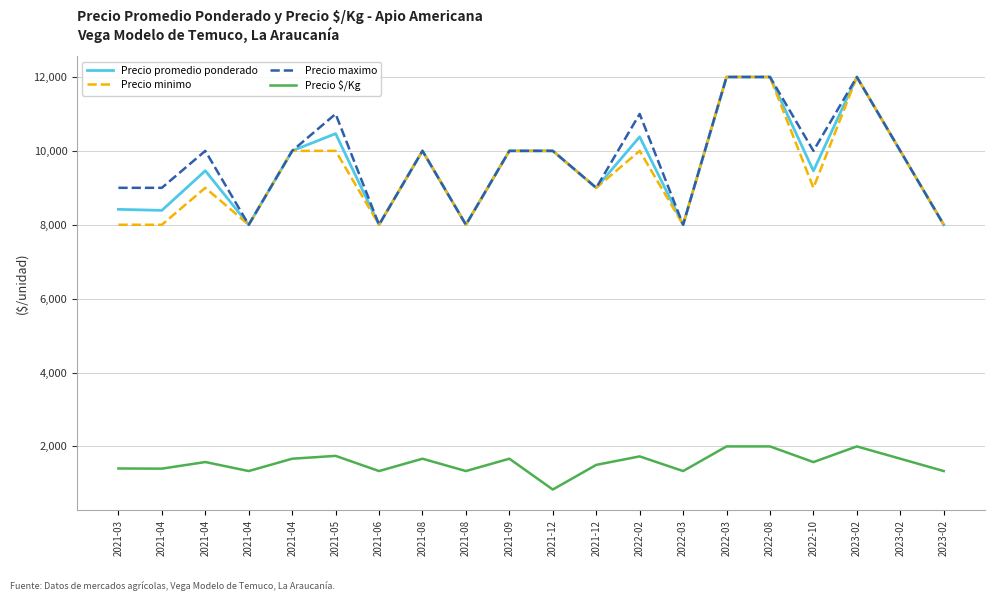

What is the highest value of the Precio $/Kg series?

2000